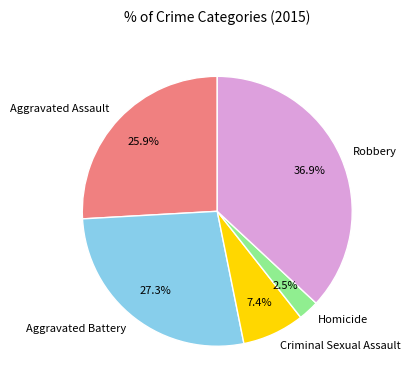

To the nearest percent, what is the combined percentage of Aggravated Battery and Robbery?

64%